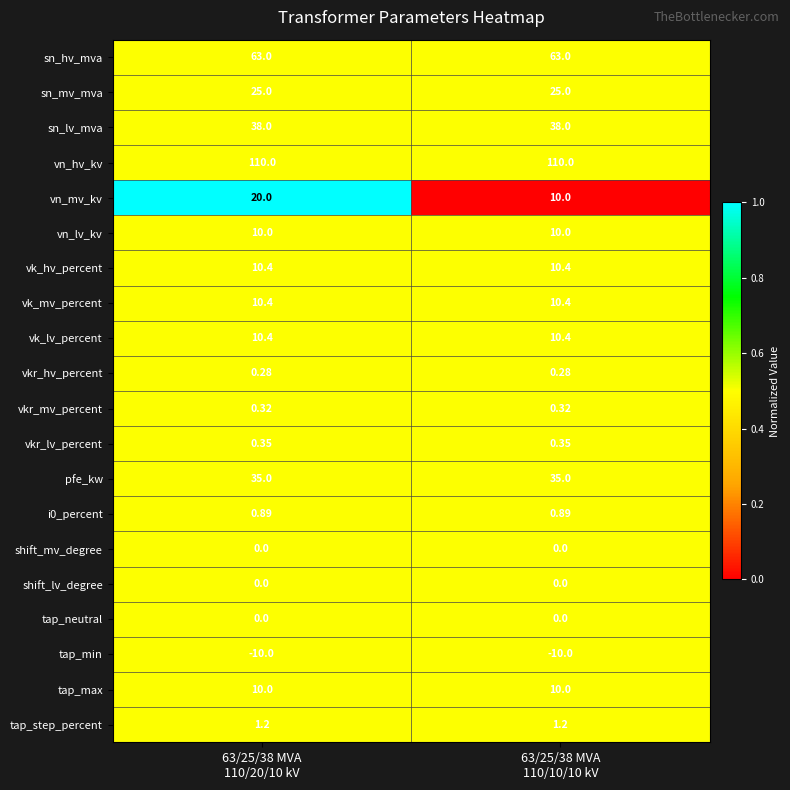

What is the maximum value shown in the chart?

110.0